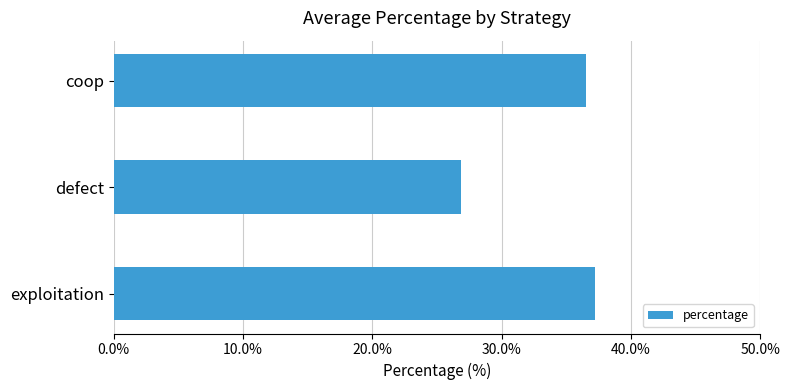

Which category has the highest value across all series?

exploitation